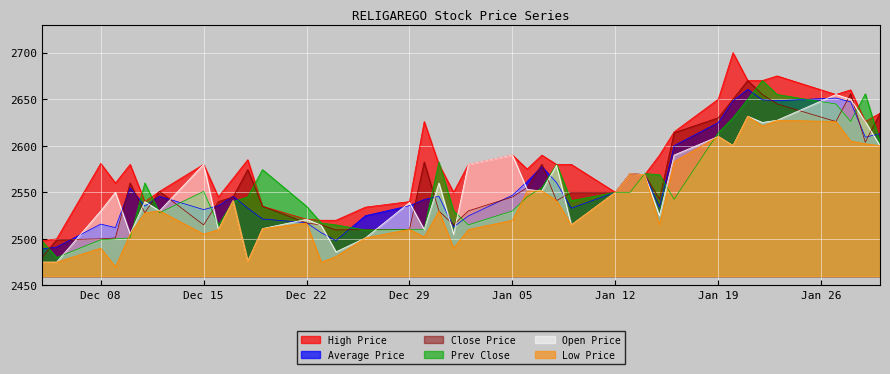

At which category does High Price reach its first local peak?

Dec 08